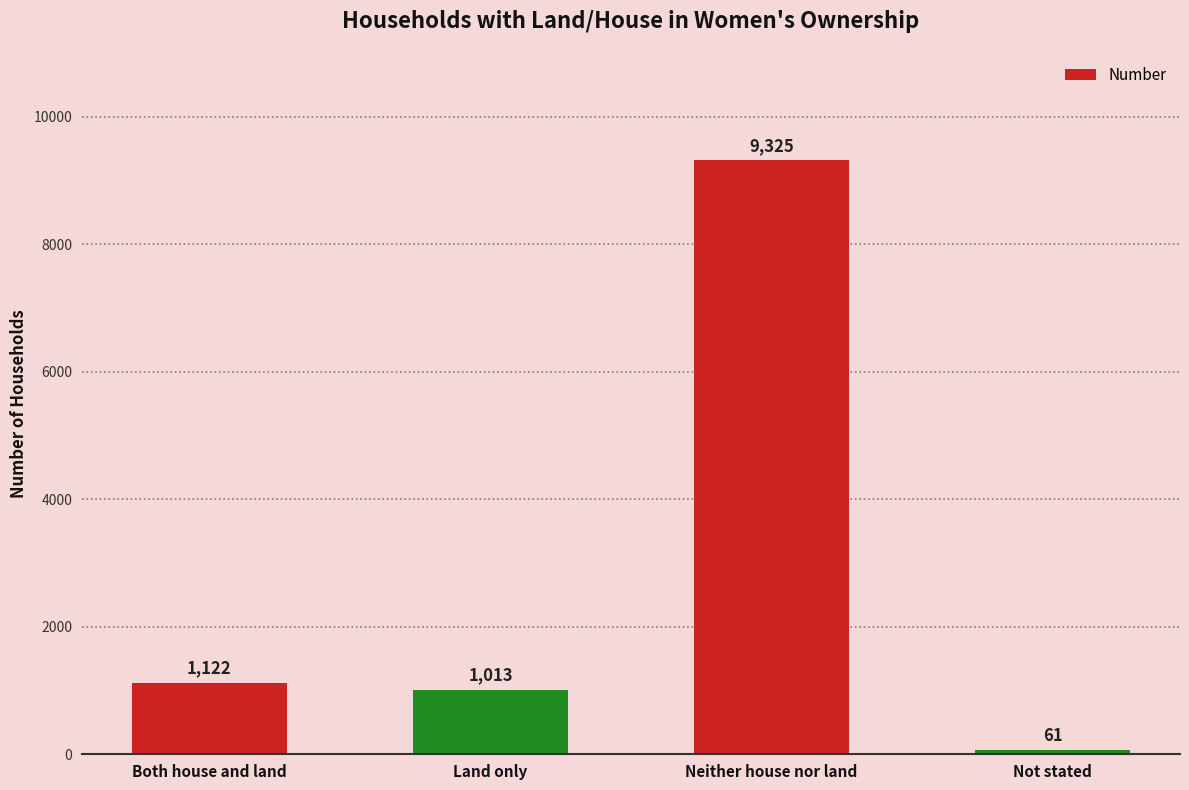

Is it true that the value at Land only is 1651?

False